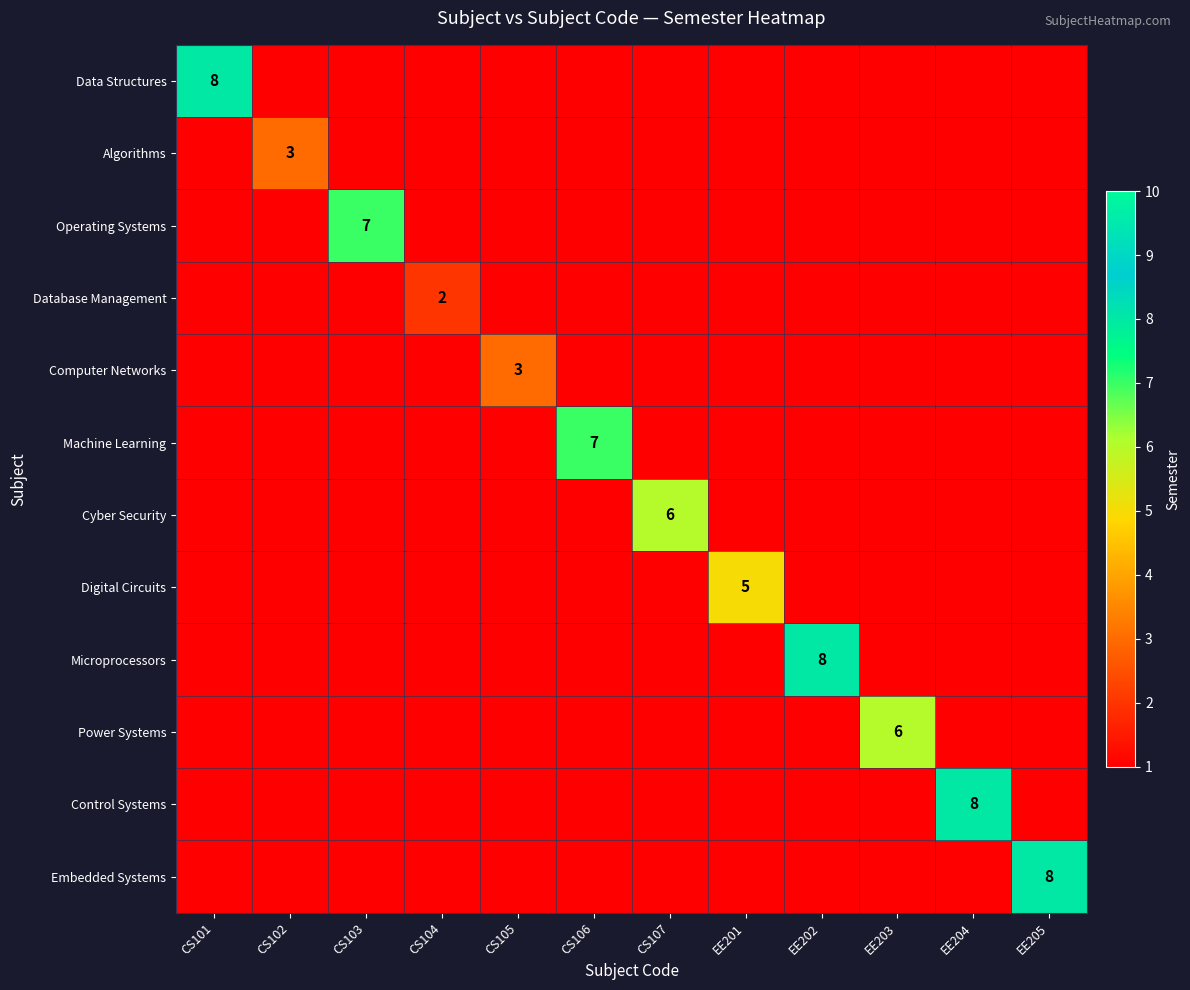

The value of Microprocessors at EE202 is 8. True or false?

True